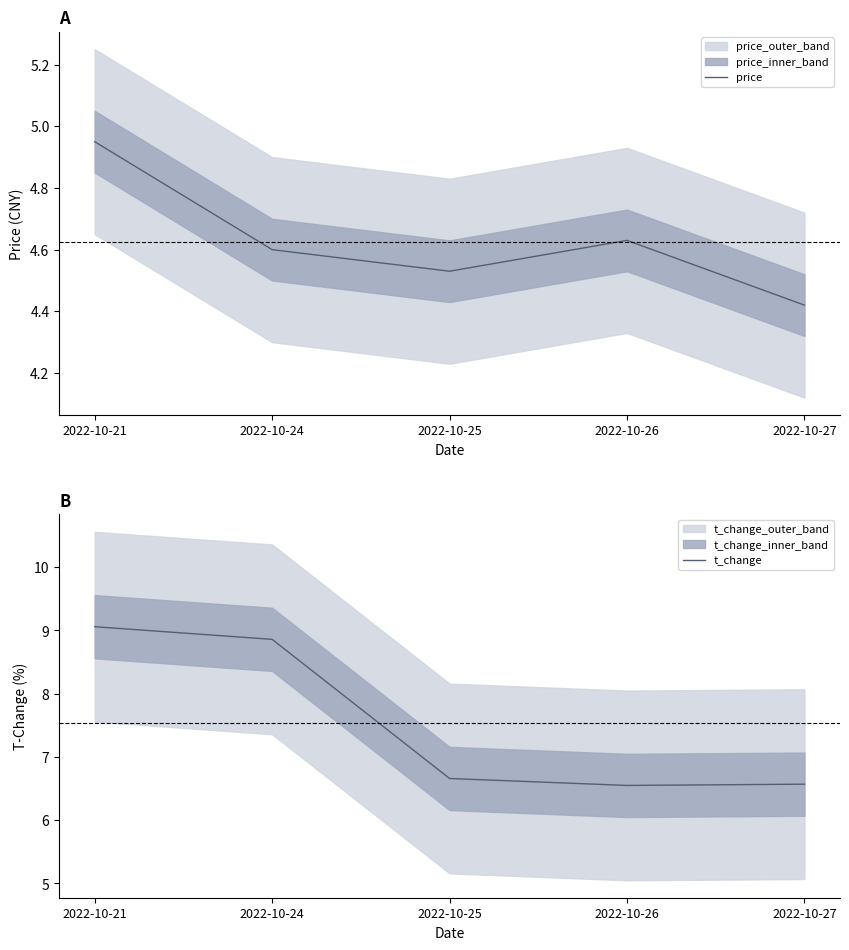

Which series has the largest total across all categories?

t_change